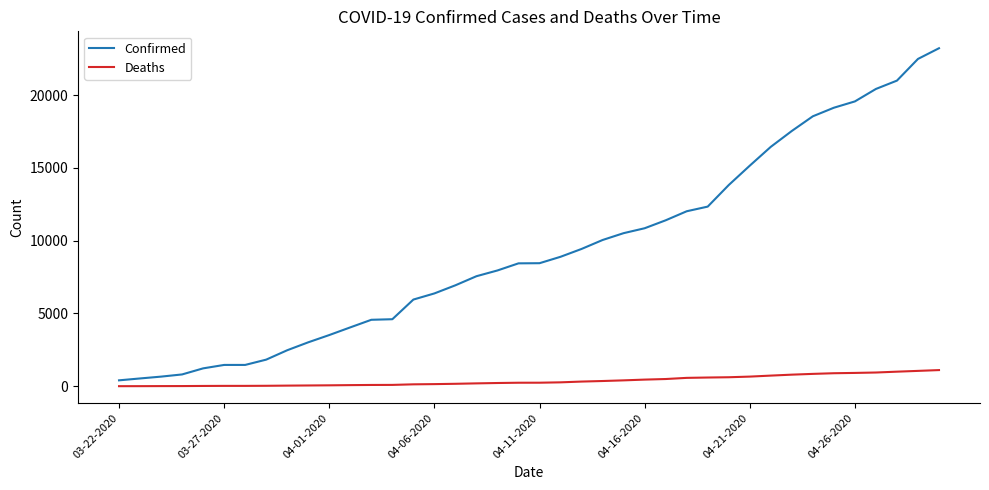

List the series in order of their overall mean, highest first.

Confirmed, Deaths